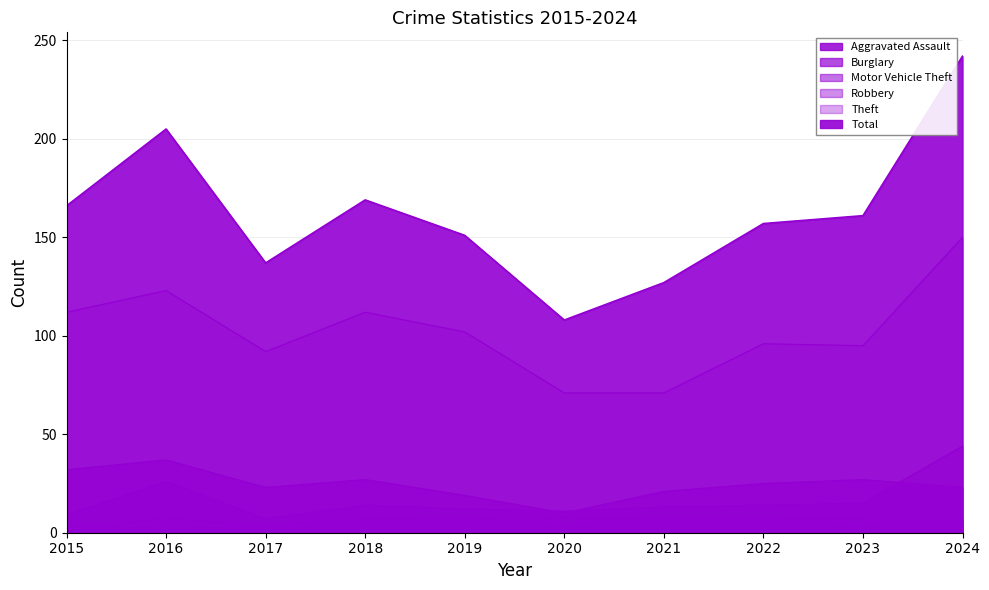

What is the total value across all series at 2016?

401